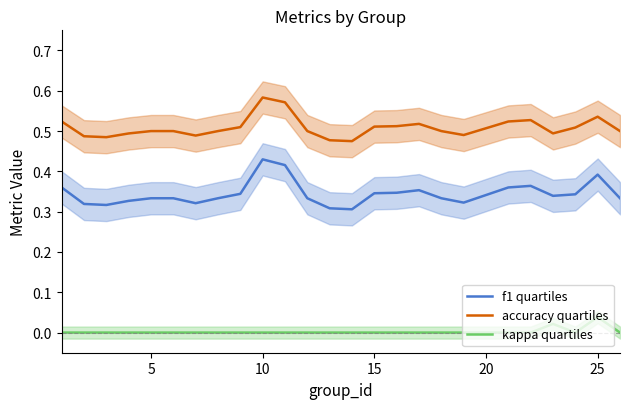

True or false: accuracy quartiles and f1 quartiles intersect in this chart.

False